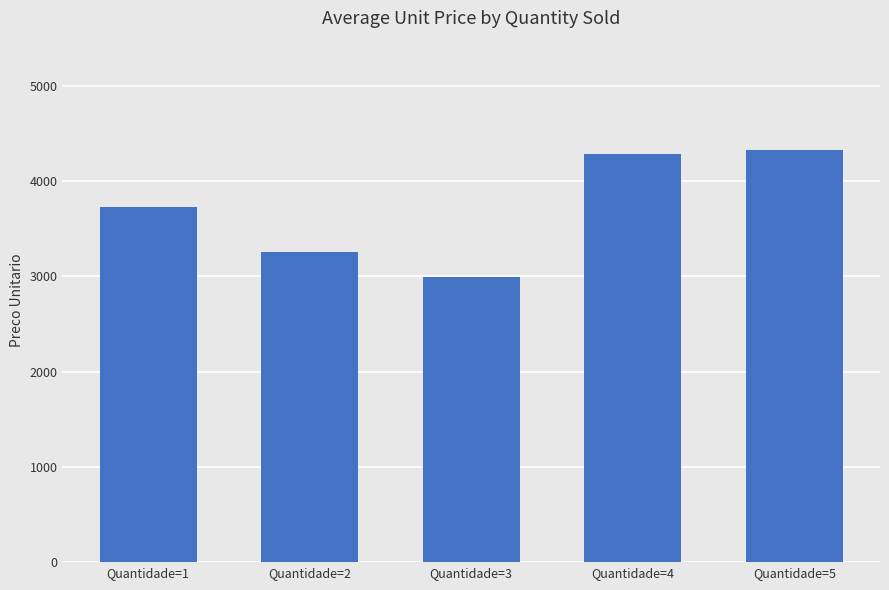

What is the greatest value displayed?

4325.0